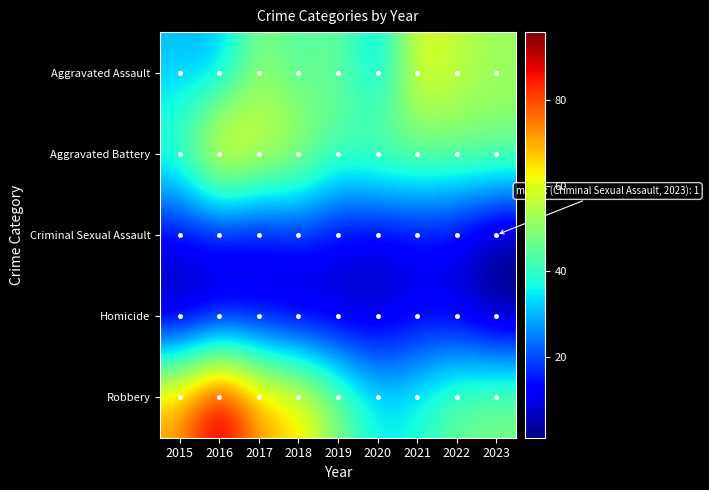

Reading left to right, what are all the values shown in this chart?

Aggravated Assault: 2015=31	2016=29	2017=51	2018=42	2019=48	2020=30	2021=62	2022=56	2023=52
Aggravated Battery: 2015=43	2016=73	2017=62	2018=57	2019=43	2020=50	2021=48	2022=48	2023=49
Criminal Sexual Assault: 2015=11	2016=11	2017=9	2018=15	2019=11	2020=8	2021=11	2022=10	2023=1
Homicide: 2015=1	2016=6	2017=8	2018=4	2019=5	2020=5	2021=10	2022=8	2023=1
Robbery: 2015=72	2016=96	2017=71	2018=67	2019=49	2020=35	2021=38	2022=47	2023=49